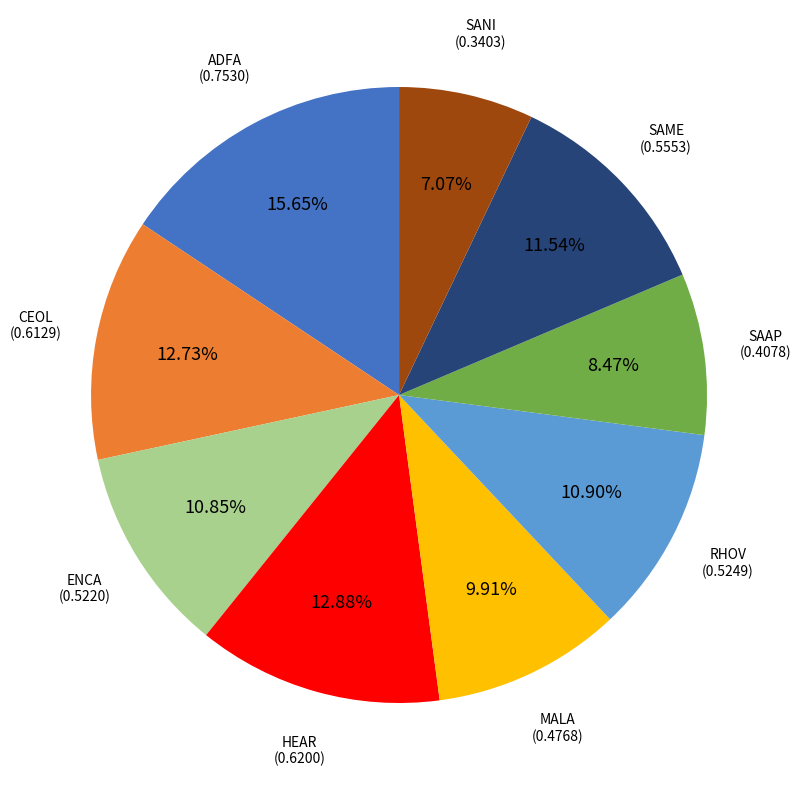

Do SAAP and CEOL together represent more than half of the pie?

No